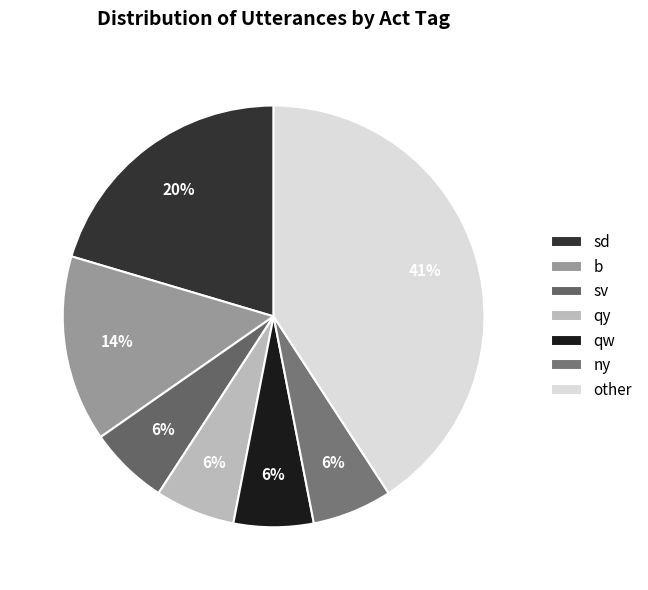

Count the number of slices in the pie.

7